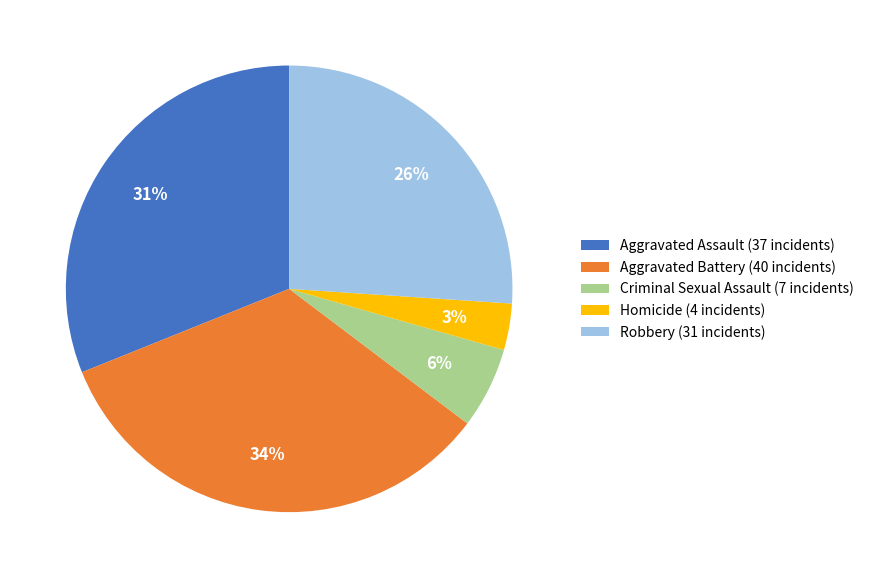

To the nearest percent, what is the difference between the Criminal Sexual Assault (7 incidents) and Homicide (4 incidents) slice percentages?

3%